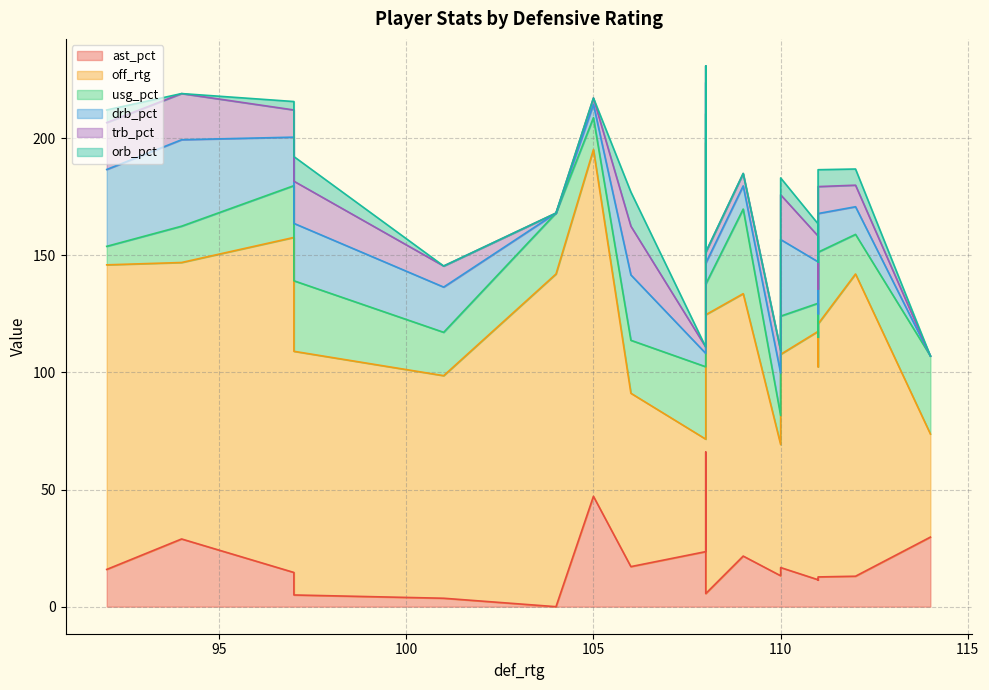

Between 106 and 97, which is larger?

106